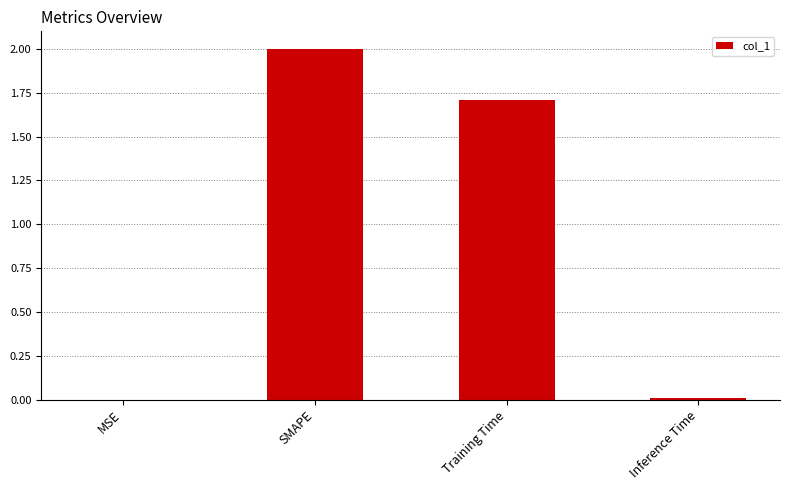

Are the bars horizontal?

No